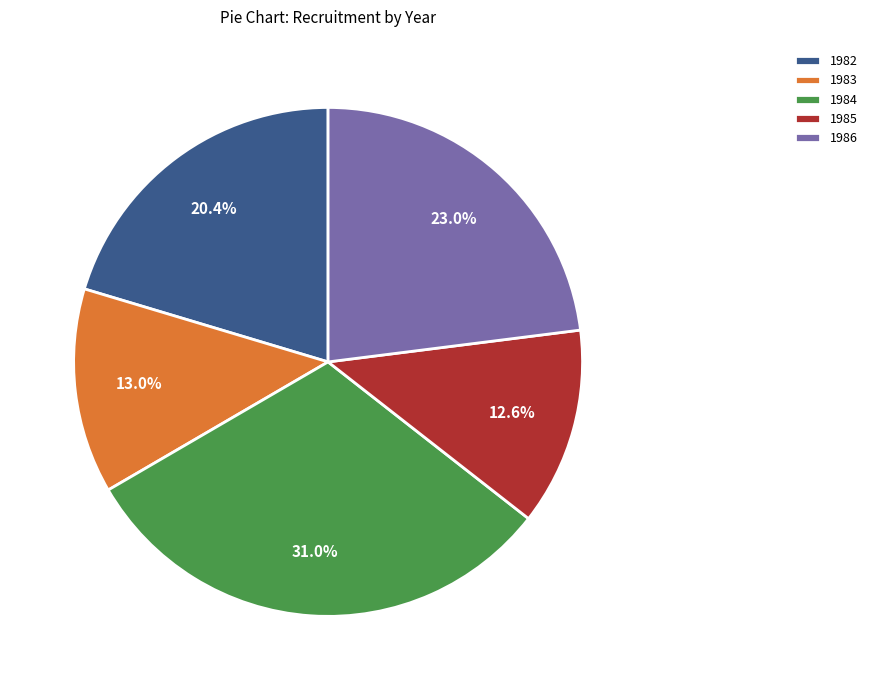

To the nearest percent, what is the combined percentage of 1986 and 1982?

43%